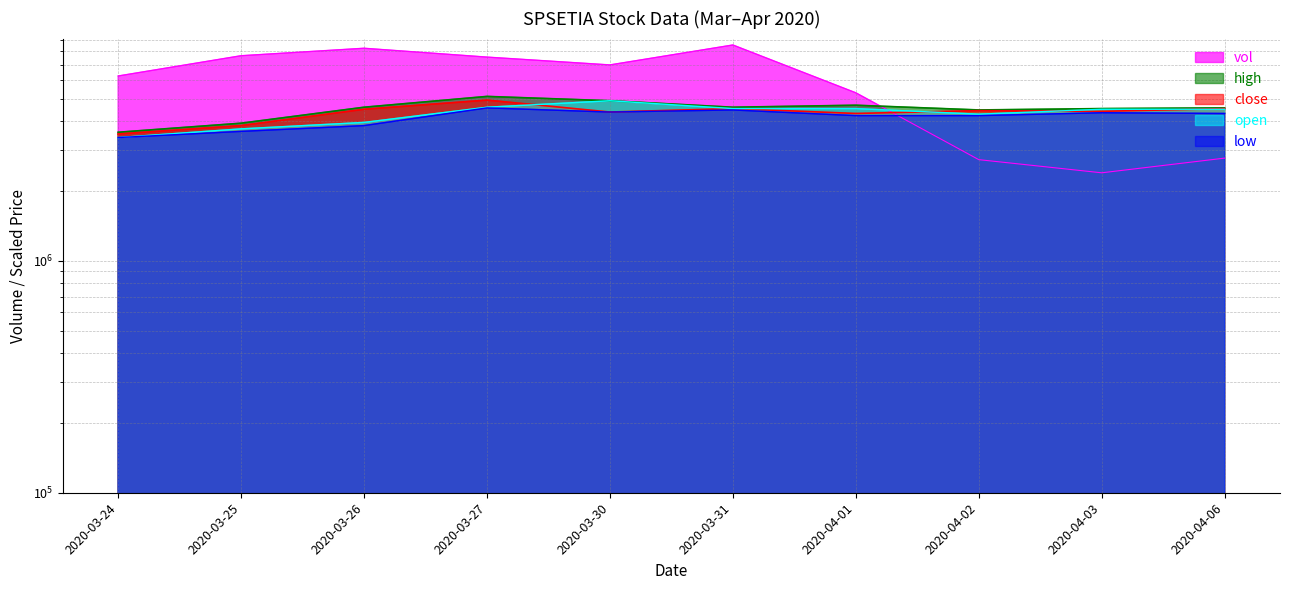

What is the sum of all low values?

41392051.3